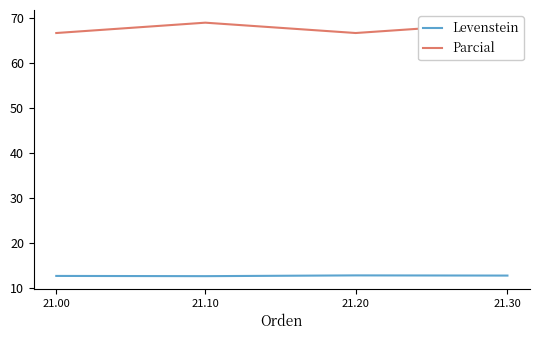

Rank the series by their average value, from highest to lowest.

Parcial, Levenstein